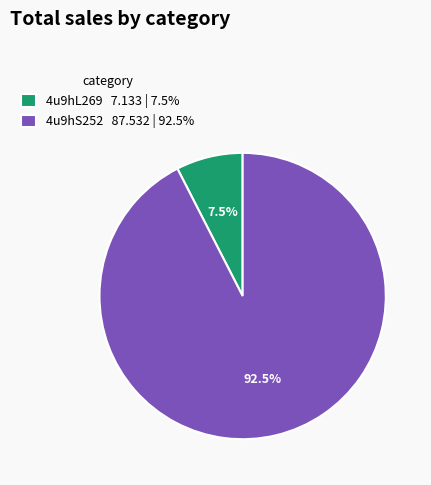

Approximately how many times larger is the value at 4u9hL269 compared to 4u9hS252?

0.1